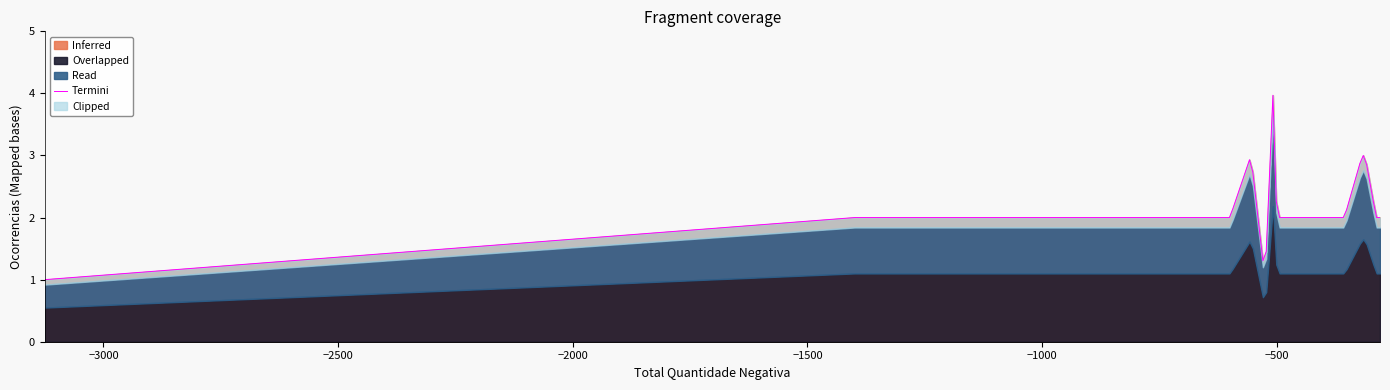

What is the minimum value for Inferred?

1.0